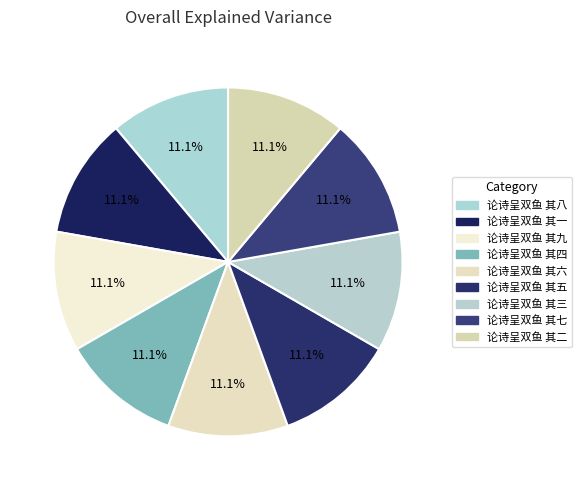

Is it true that 论诗呈双鱼 其二 is 11% of the pie?

True